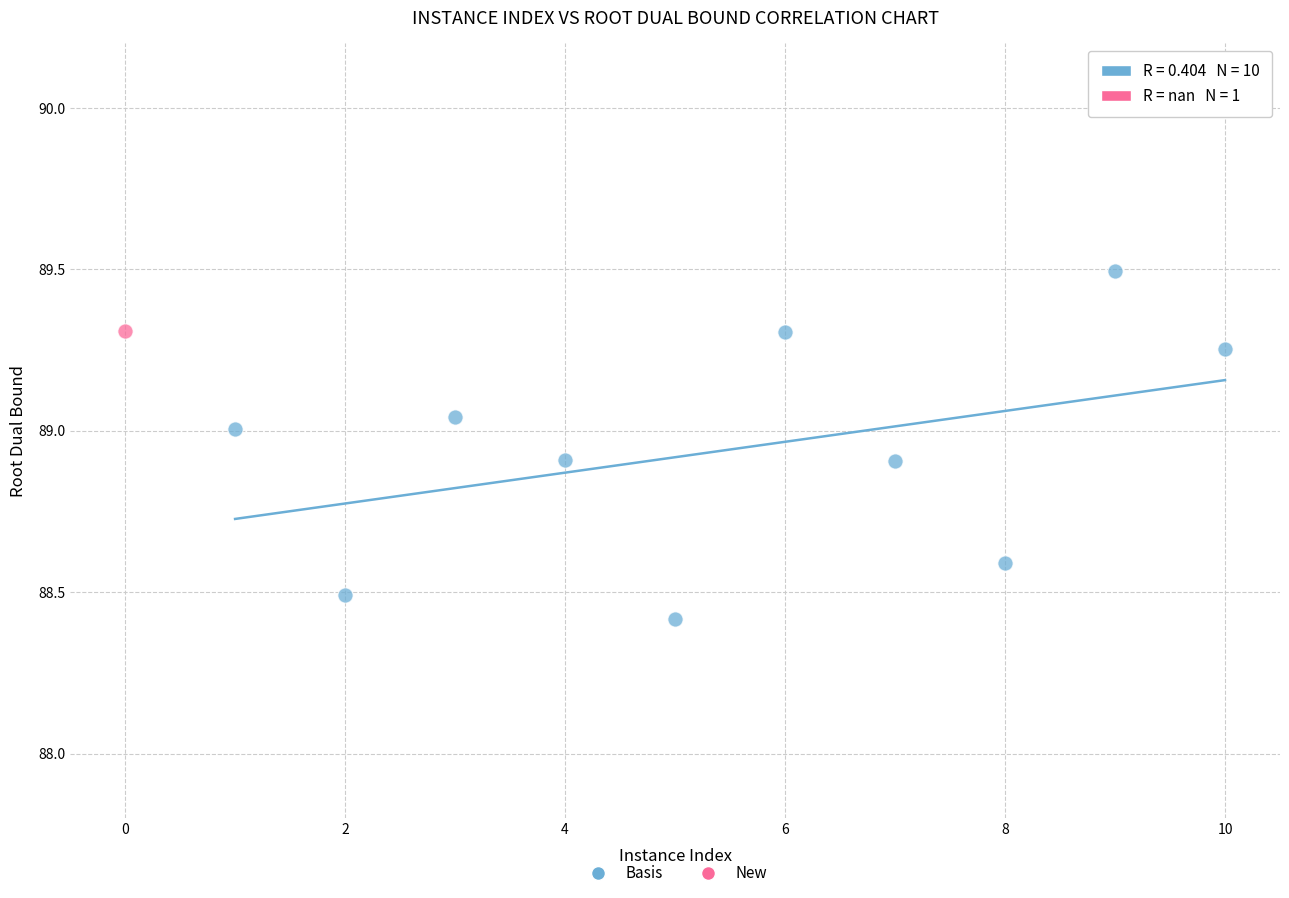

What are all the series names shown in the legend?

Basis, New